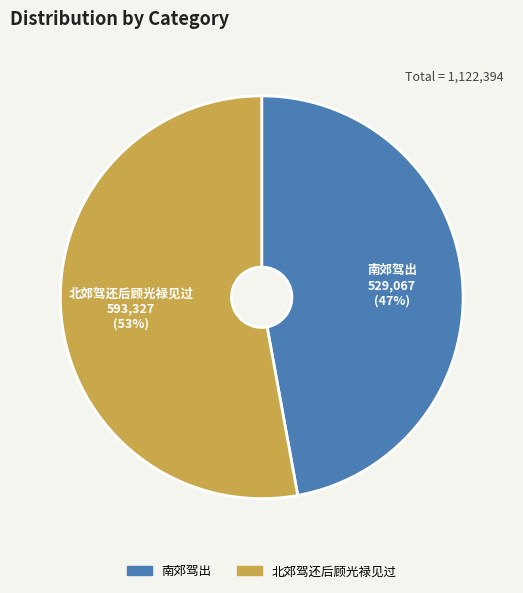

What percentage is the 南郊驾出 slice, to the nearest percent?

47%